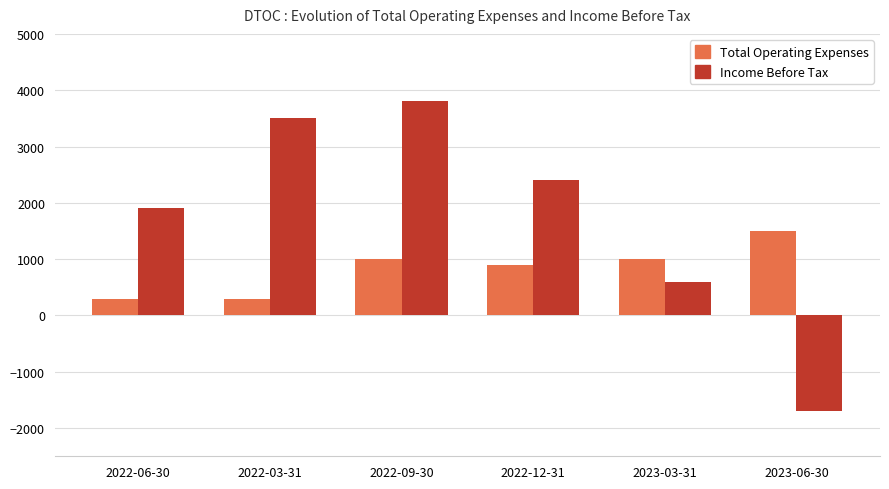

How many categories are shown in the chart?

6